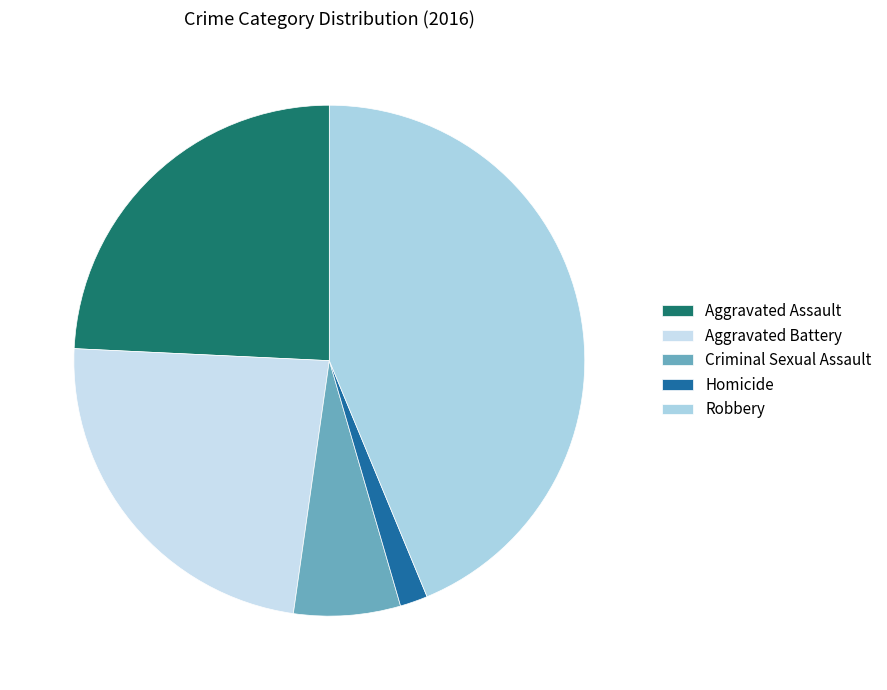

How many segments does this pie chart have?

5